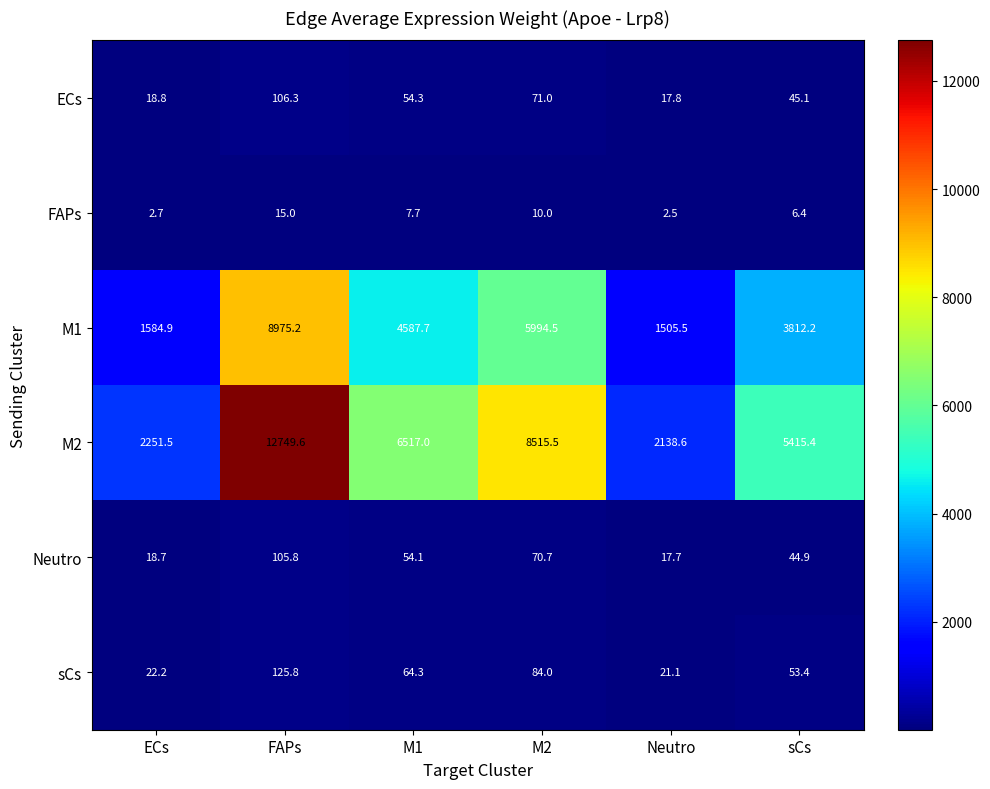

What is the difference between the second highest and minimum values in the FAPs series?

7.5